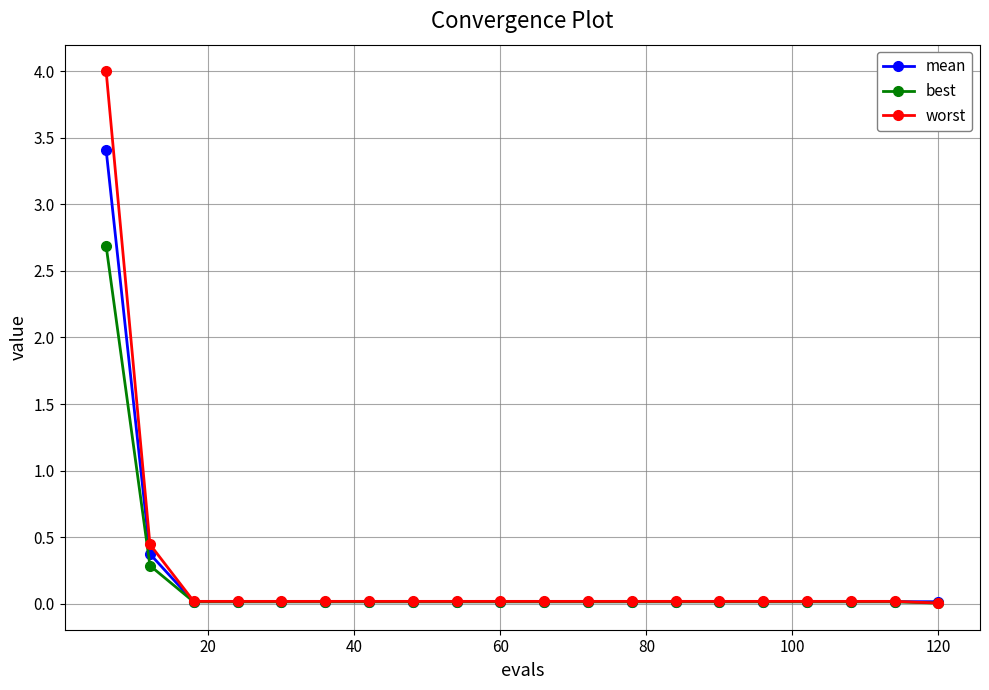

Which series has the largest range (max minus min)?

worst